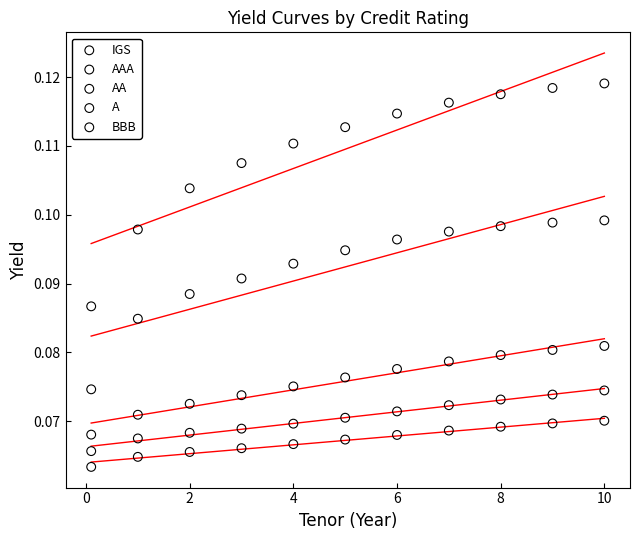

Across all data points, what is the range of X values (max minus min)?

9.9